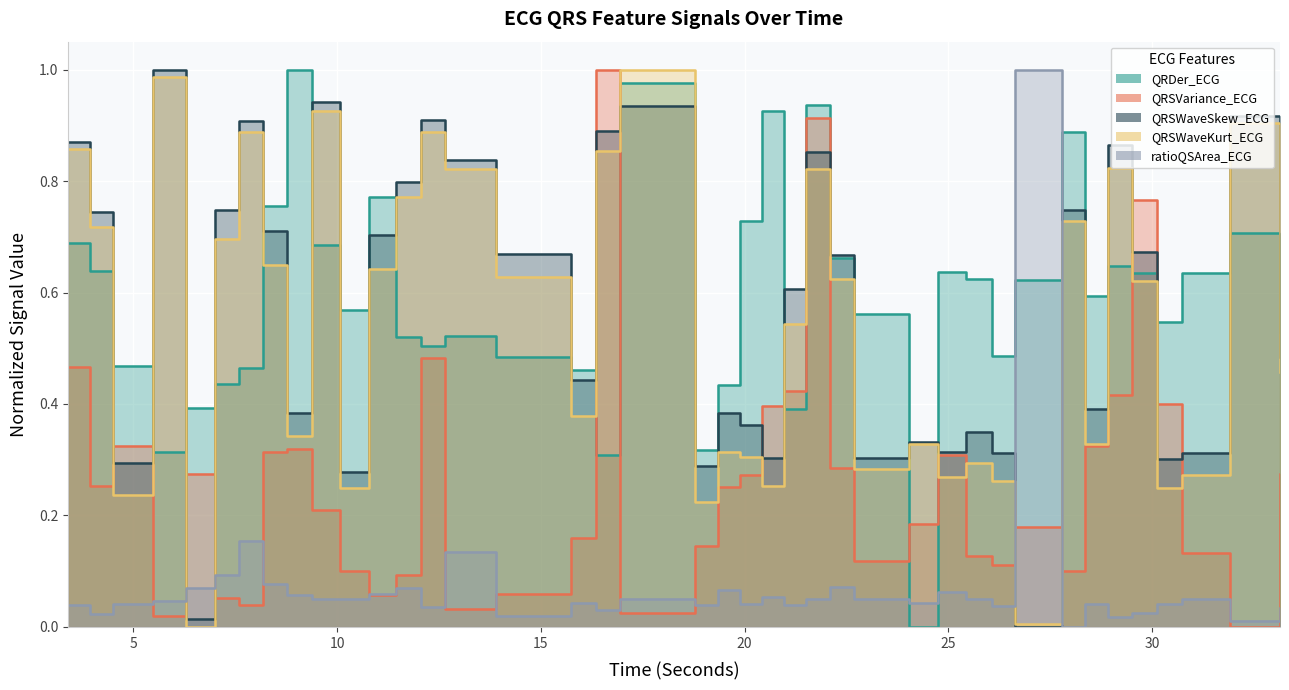

How many positive values does the QRDer_ECG series have?

39